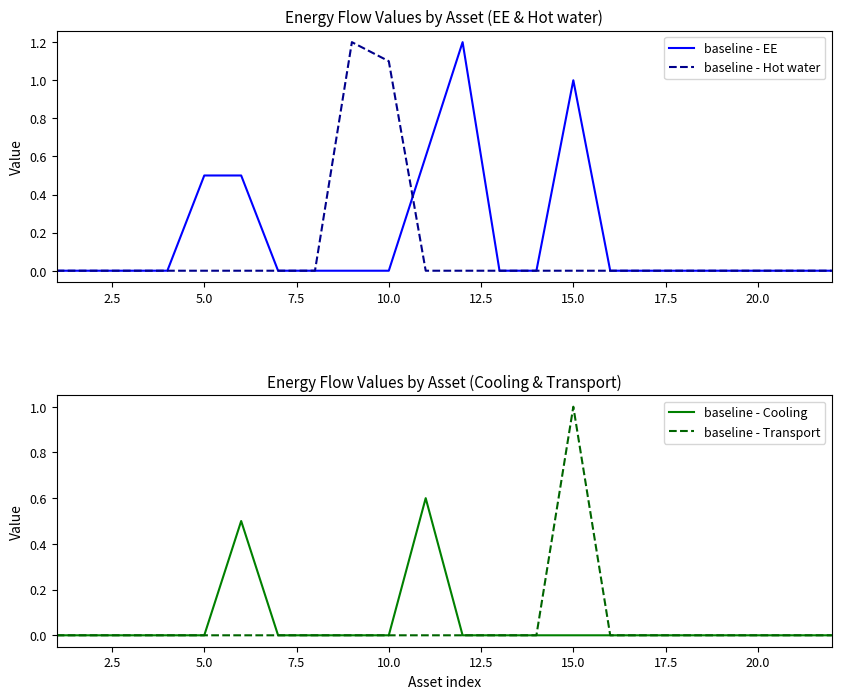

True or false: baseline - Cooling and baseline - EE intersect in this chart.

False